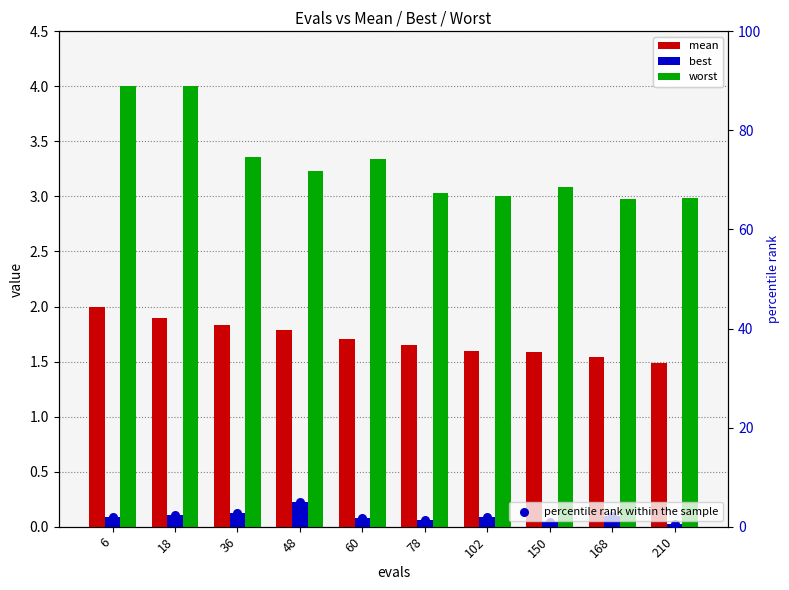

Which series has the largest total across all categories?

worst